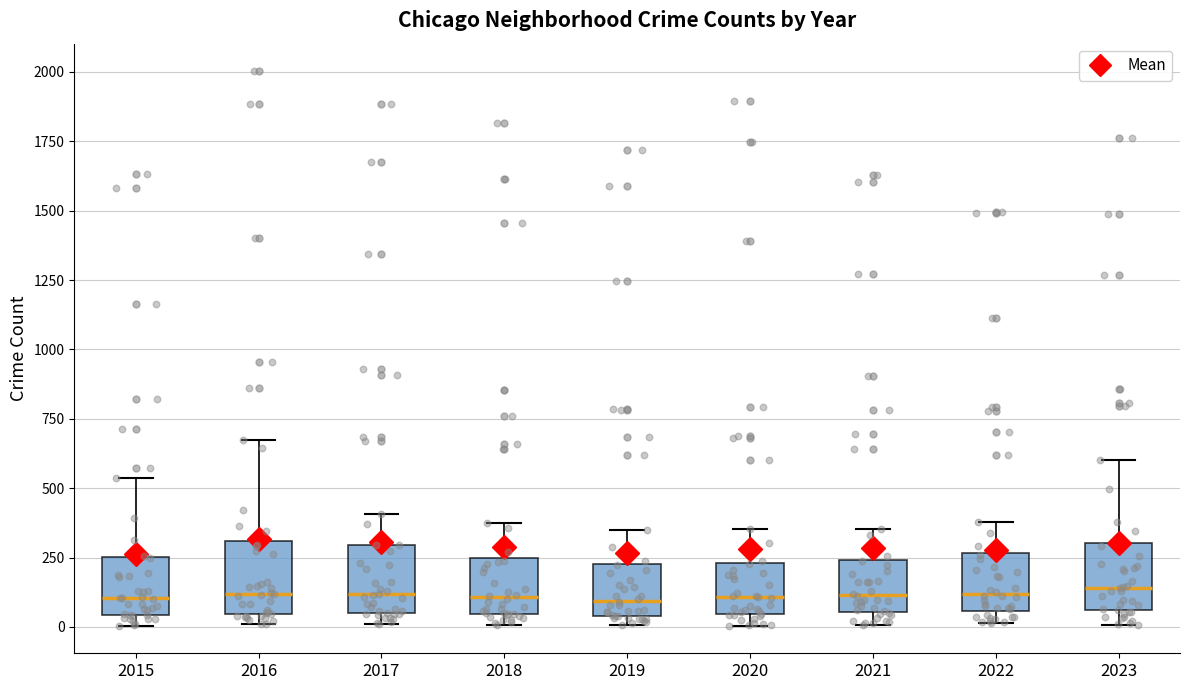

Reading left to right, read every box against the y-axis: the position of its median line, the range the box covers, and the ends of its whiskers. The values are not printed on the chart, so give them approximately, as read against the axis.

2015: median 100, box 50 to 250, whiskers 0 to 550
2016: median 100, box 50 to 300, whiskers 0 to 650
2017: median 100, box 50 to 300, whiskers 0 to 400
2018: median 100, box 50 to 250, whiskers 0 to 400
2019: median 100, box 50 to 250, whiskers 0 to 350
2020: median 100, box 50 to 250, whiskers 0 to 350
2021: median 100, box 50 to 250, whiskers 0 to 350
2022: median 100, box 50 to 250, whiskers 0 to 400
2023: median 150, box 50 to 300, whiskers 0 to 600